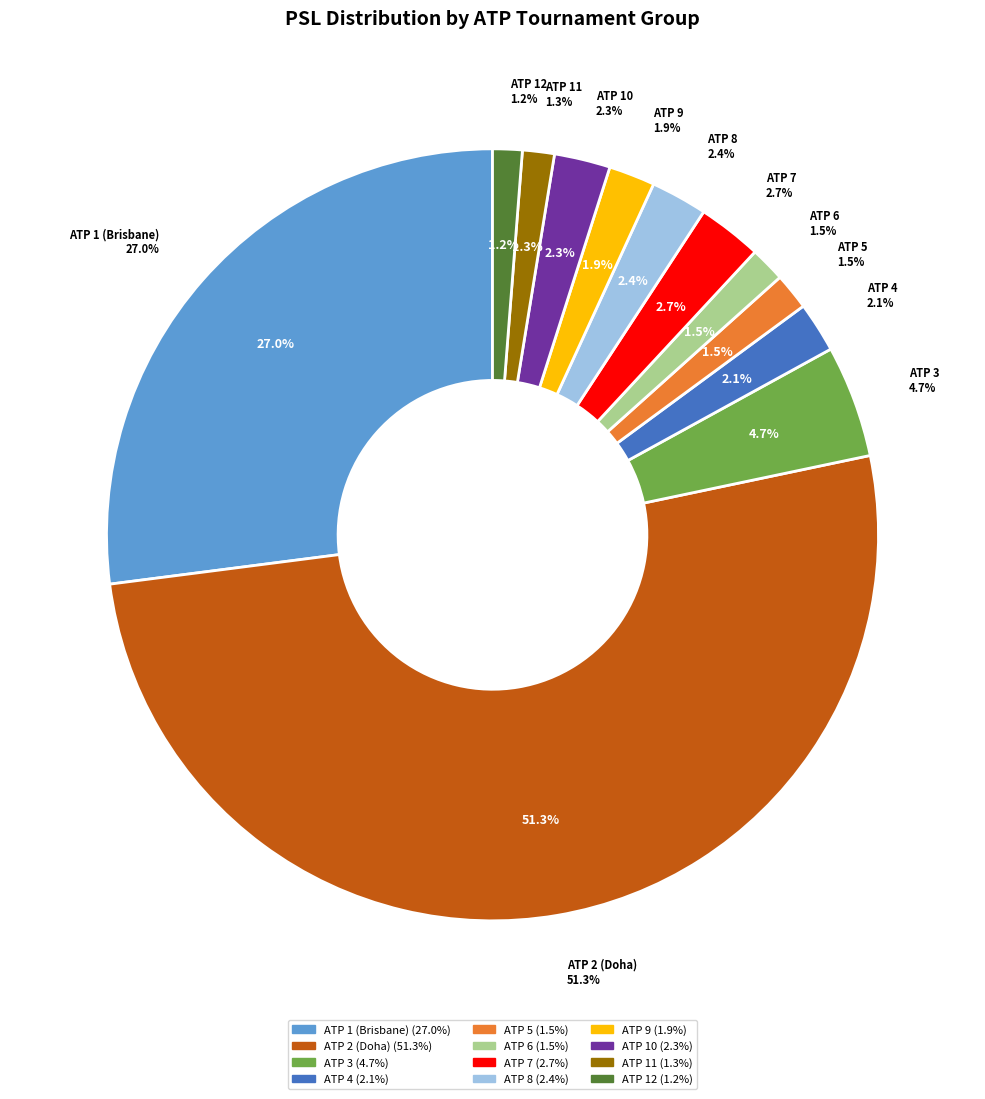

What is the smallest slice in the pie chart?

12